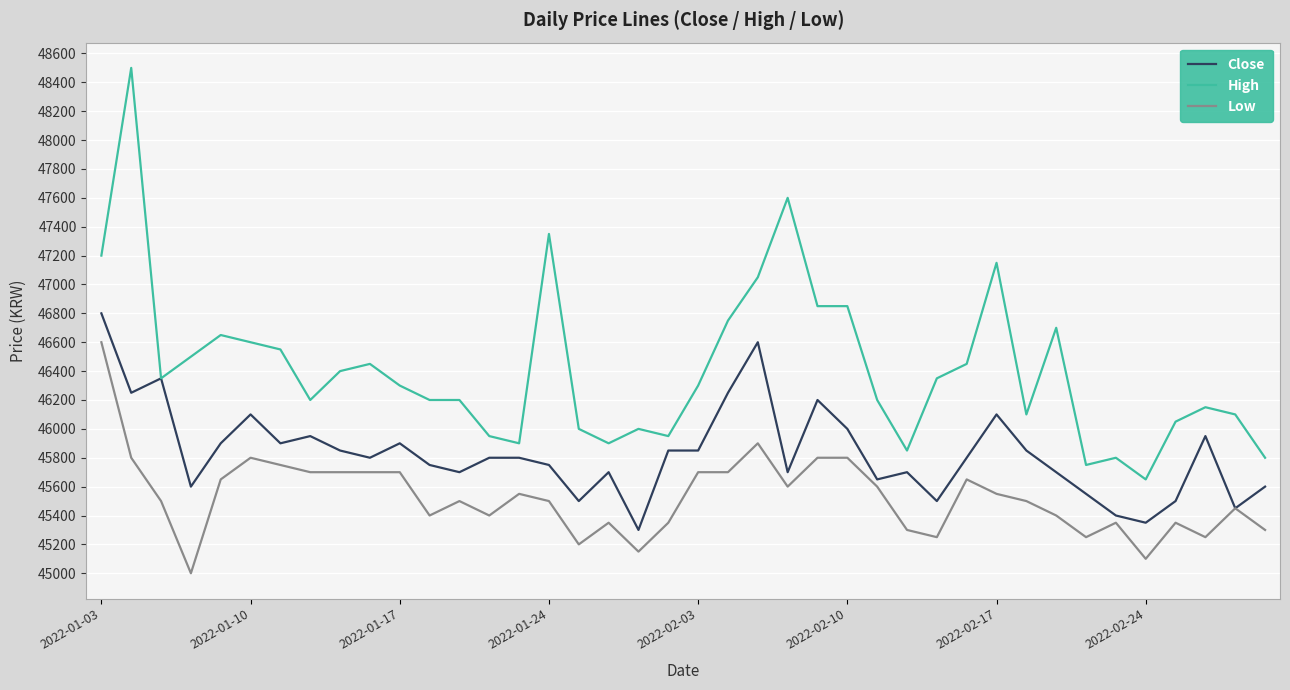

List the series in order of their peak value, highest first.

High, Close, Low